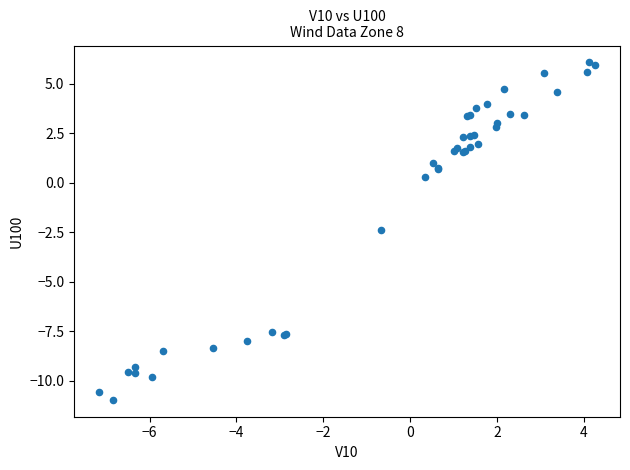

What Y value in the scatter plot is closest to -2?

-2.4